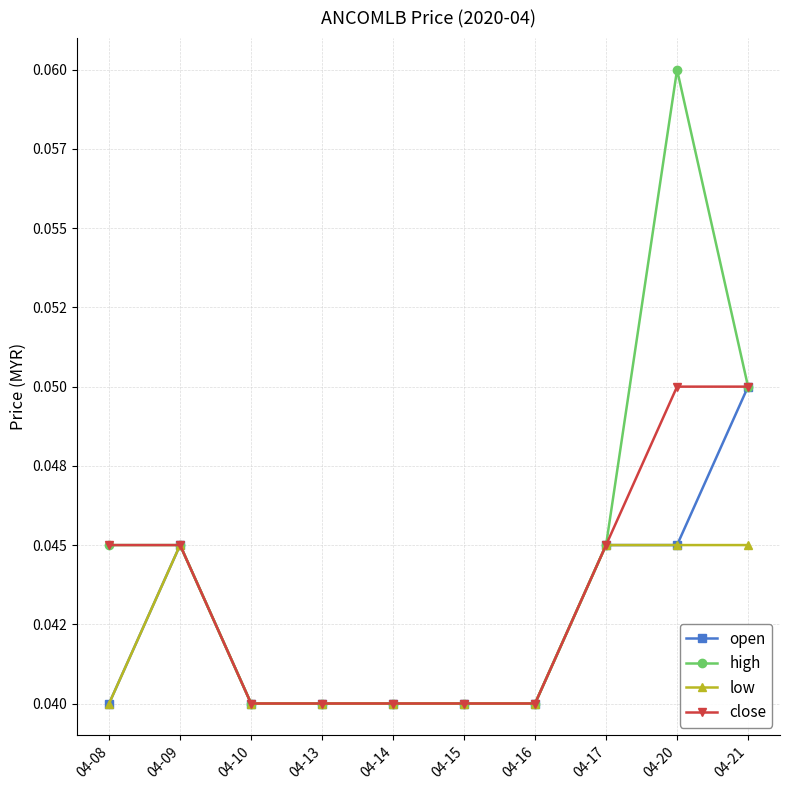

What is the total value across all series at 04-08?

0.2